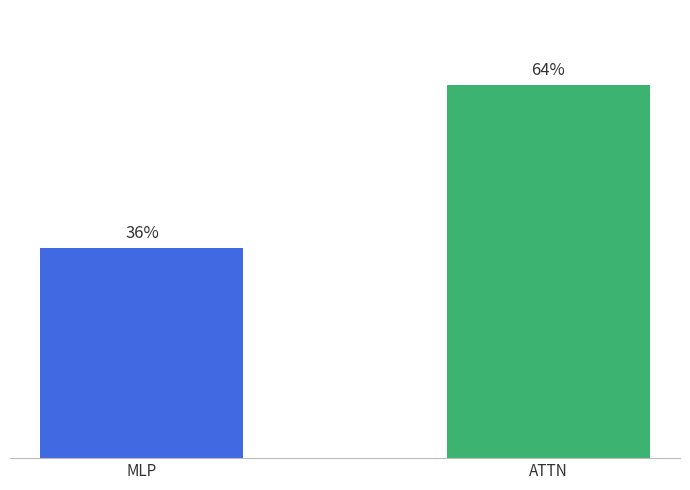

What is the label of the 1st bar from the right?

ATTN